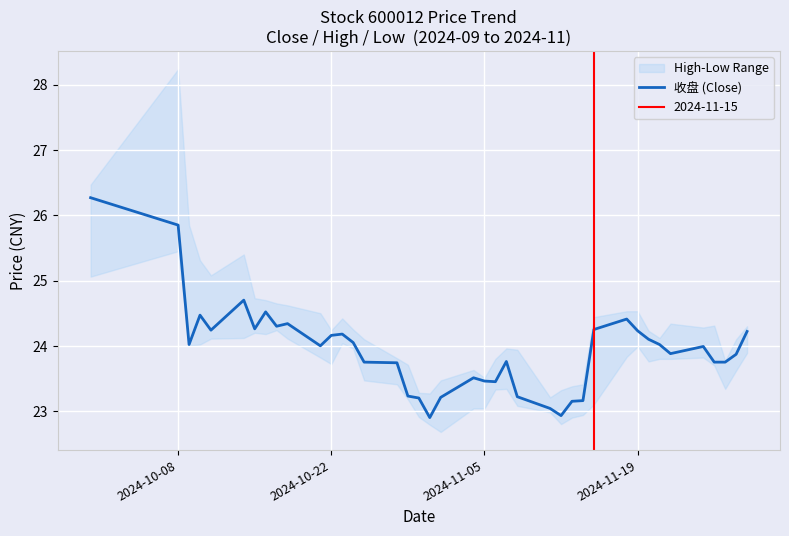

How many points are lower than both their immediate neighbors (excluding endpoints)?

9